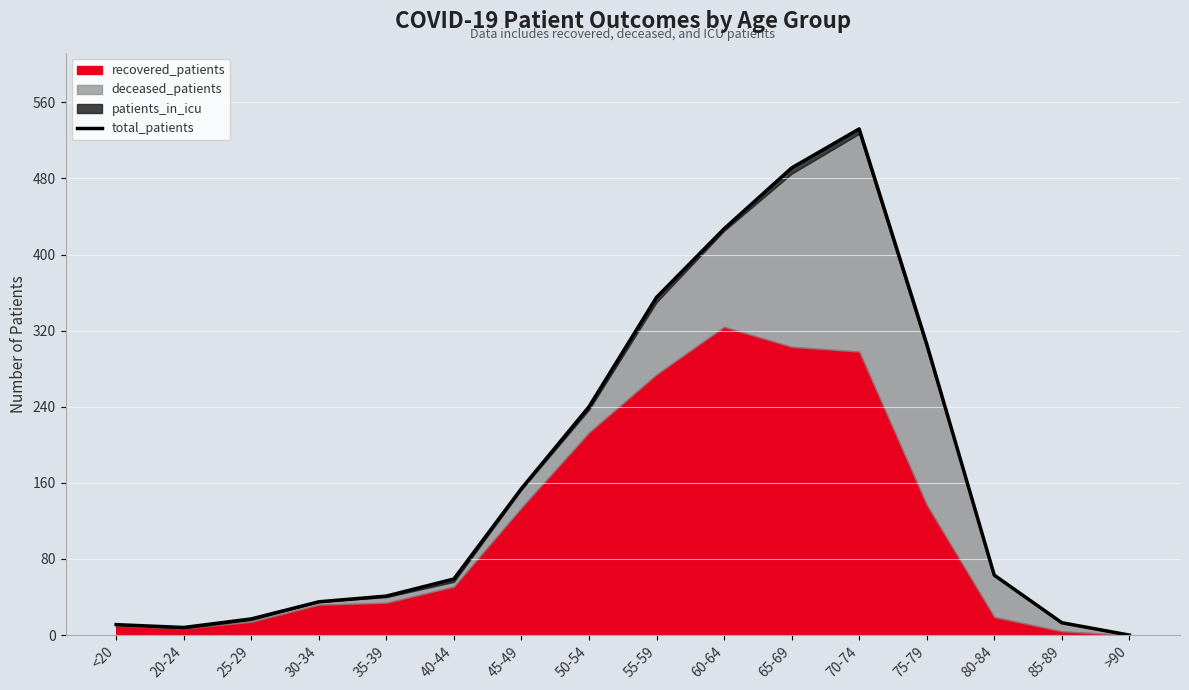

What is the difference between the values at 20-24 and 50-54?

232